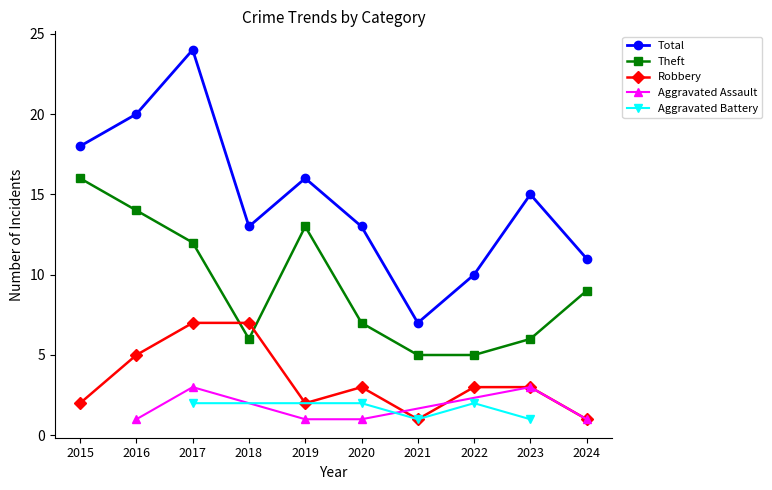

What is the approximate value of Total at 2022?

10